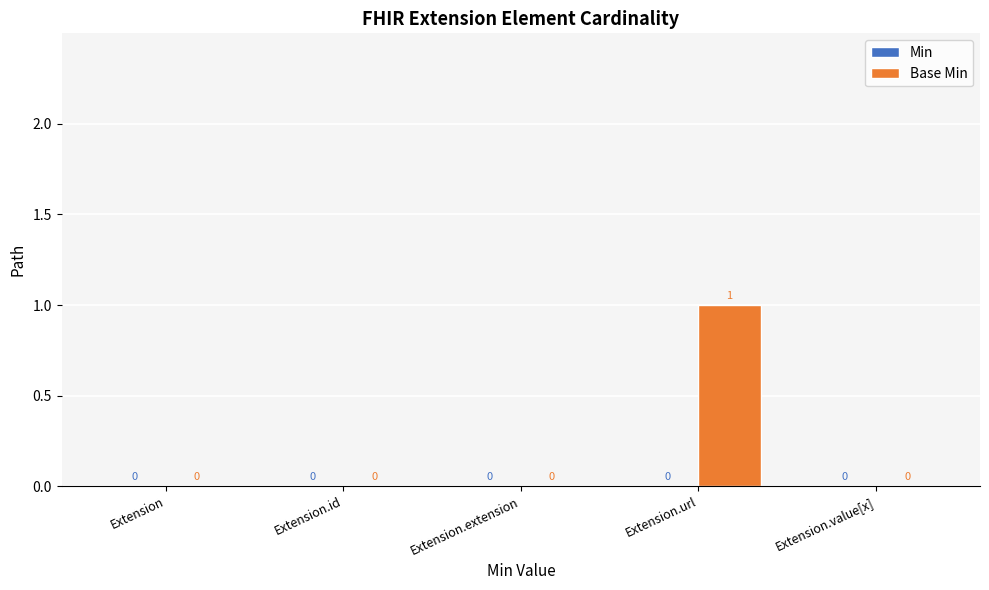

Reading right to left, list all the values displayed in this chart.

Extension.value[x]=0	Extension.url=1	Extension.extension=0	Extension.id=0	Extension=0